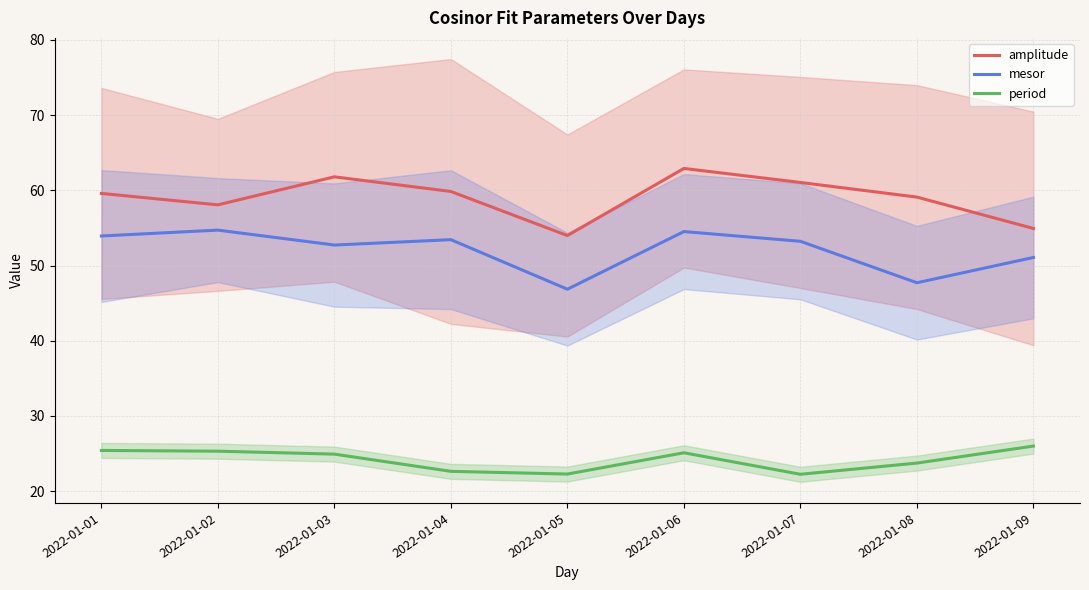

Which series changed the most between 2022-01-01 and 2022-01-02?

amplitude